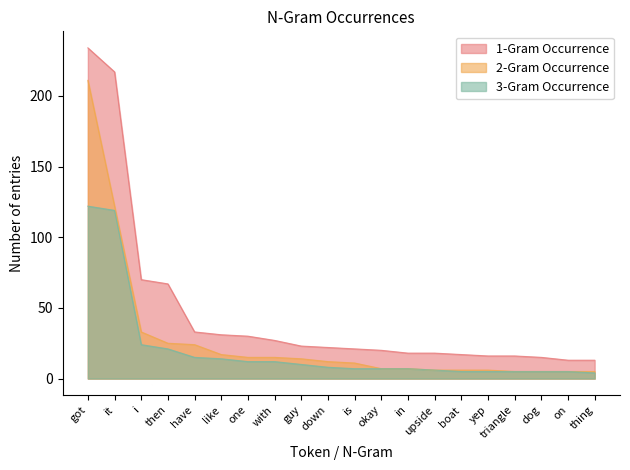

Does the chart have visible grid lines?

No